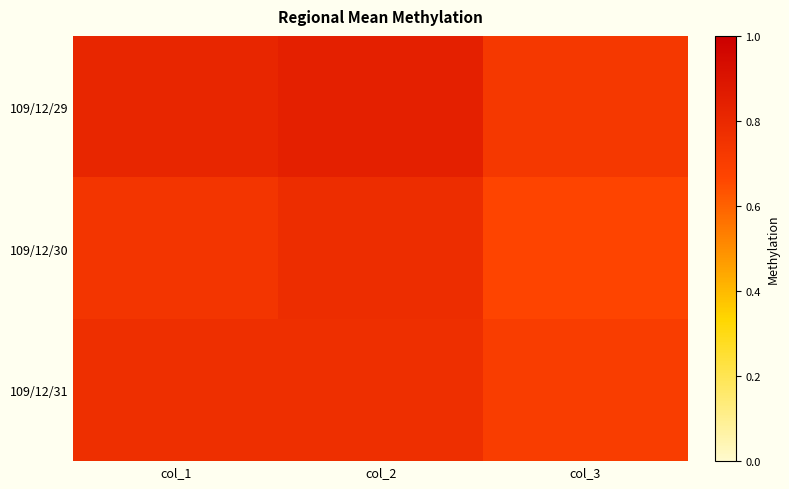

Rank the series at col_1 from highest to lowest value.

109/12/29, 109/12/31, 109/12/30